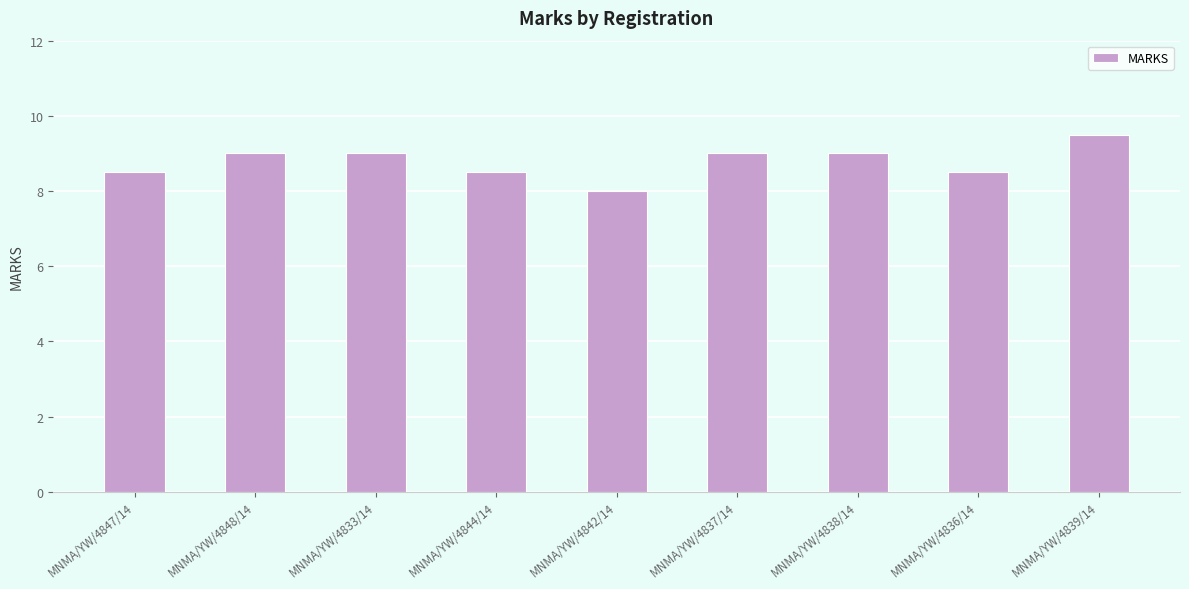

What is the difference between the second highest and minimum values?

1.0